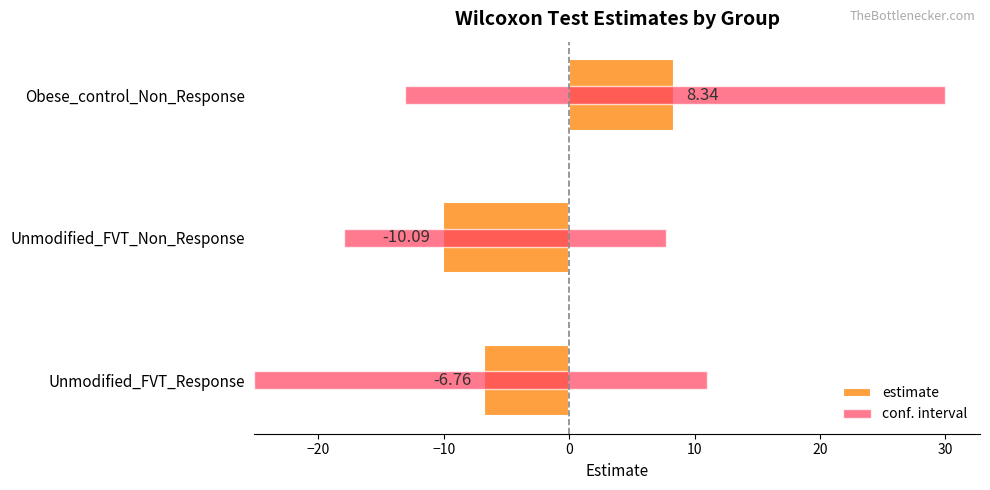

Which has a higher value, Obese_control_Non_Response or Unmodified_FVT_Response?

Obese_control_Non_Response